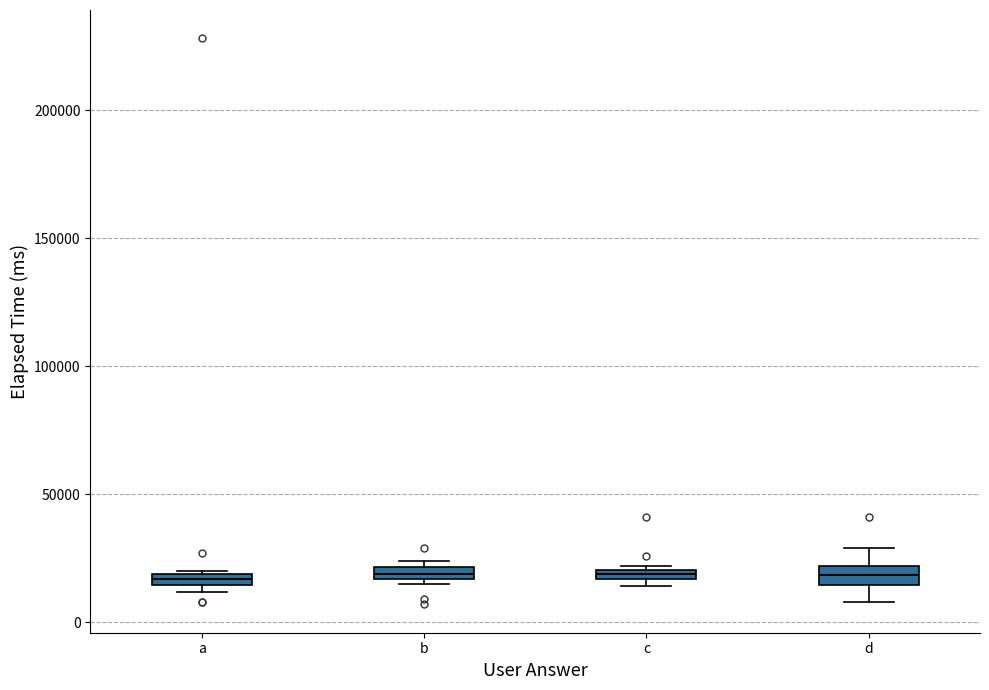

Where is the upper edge of the box for a on the y-axis? The values are not printed on the chart, so give them approximately, as read against the axis.

20000